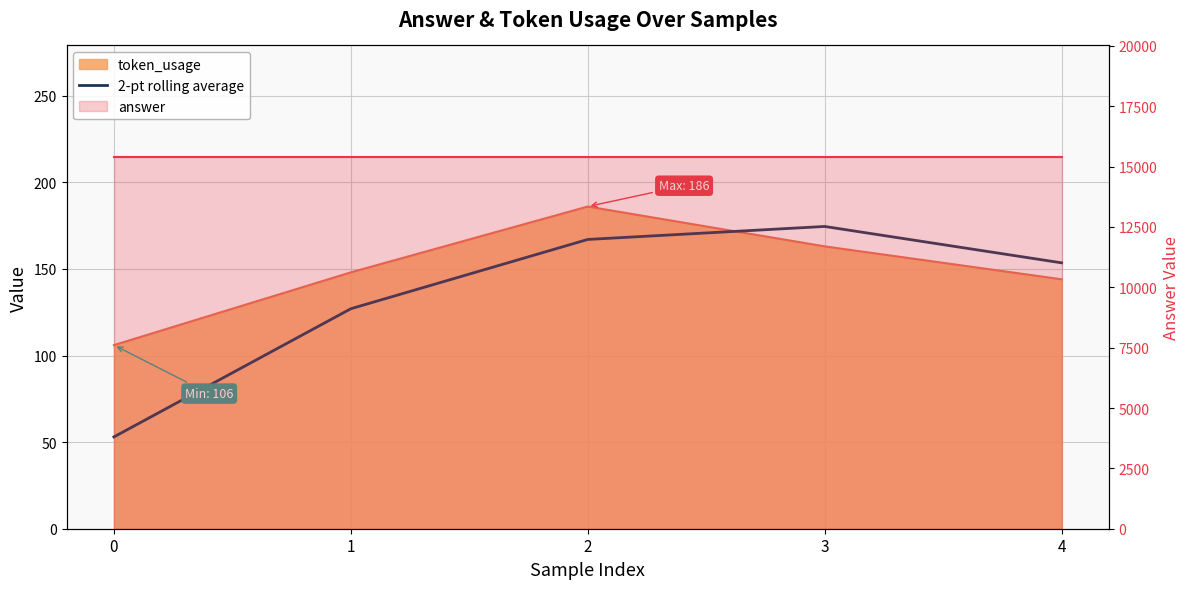

How many interior local peaks (higher than both neighbors) does the data have?

1